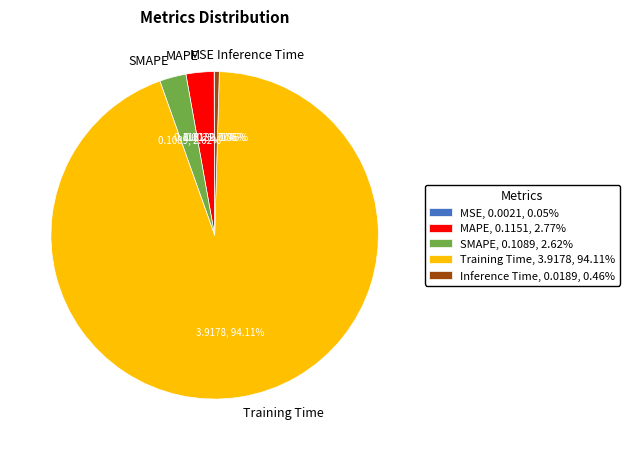

To the nearest percent, what is the difference between the largest and smallest slice percentages?

94%